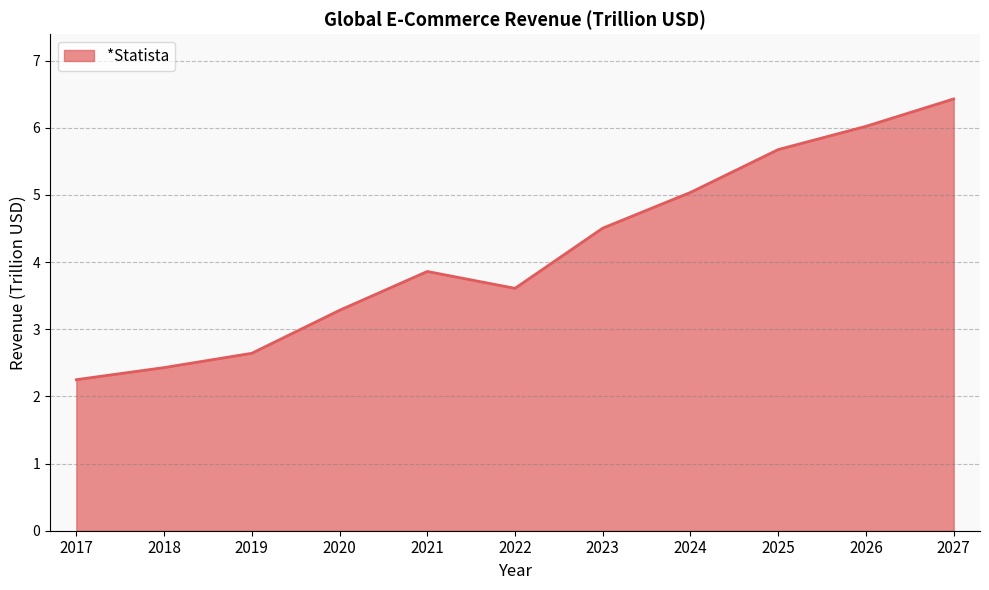

The chart shows a value of 4.5 at 2023. True or false?

True